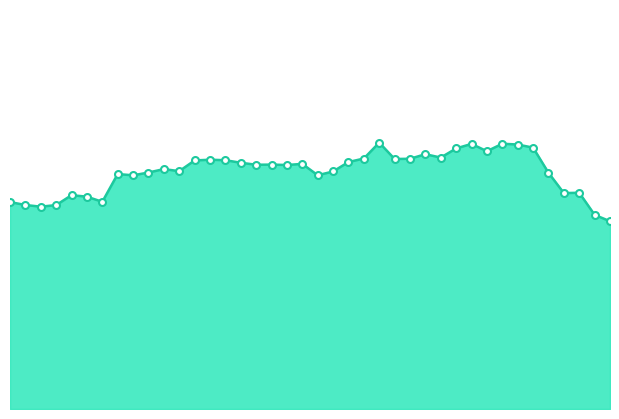

Does the chart have visible grid lines?

No